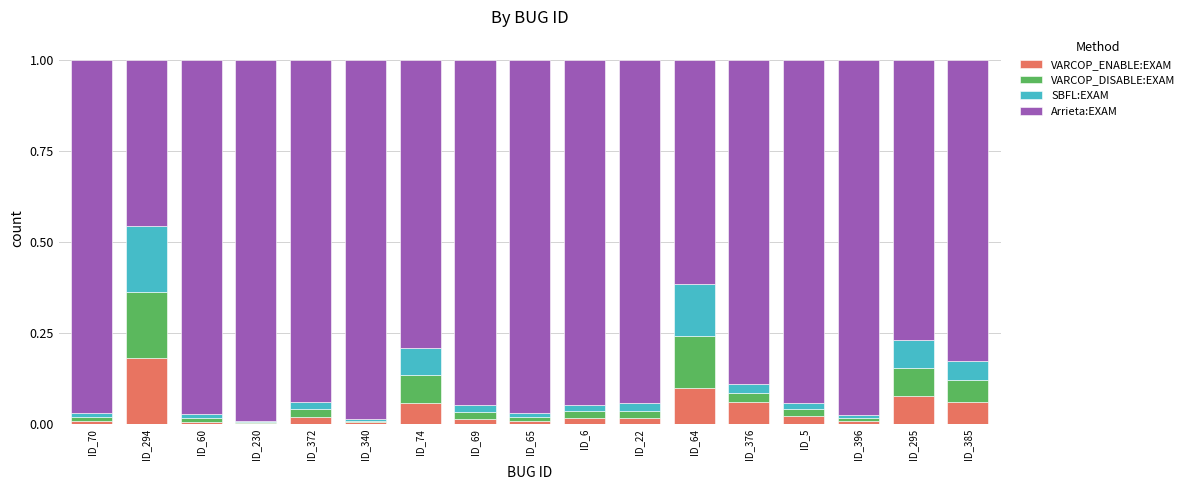

Which category has the highest value in the VARCOP_ENABLE:EXAM series?

ID_294